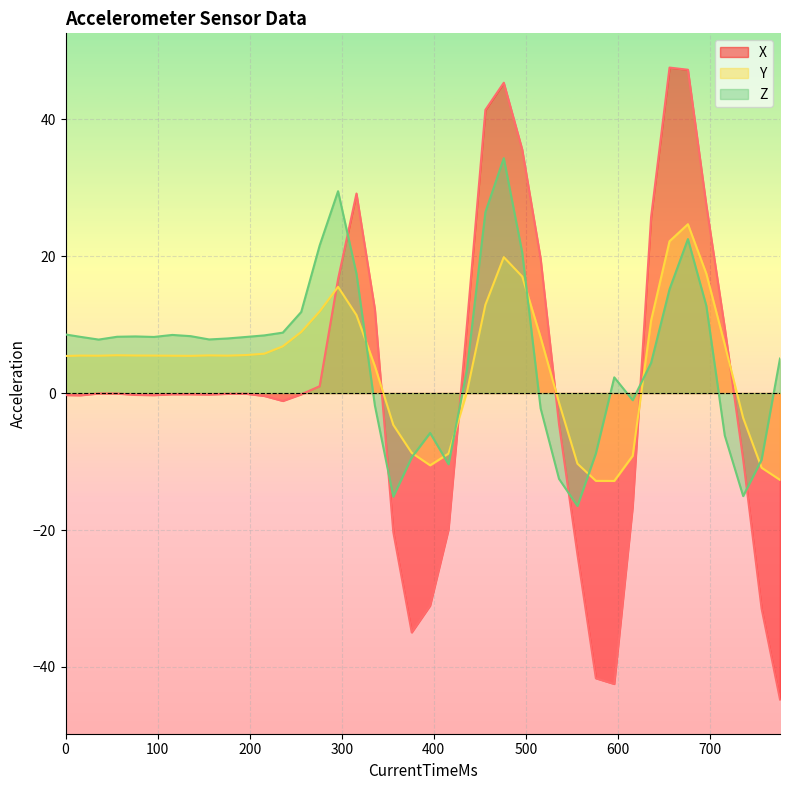

Does the chart display data point markers on the line(s)?

No